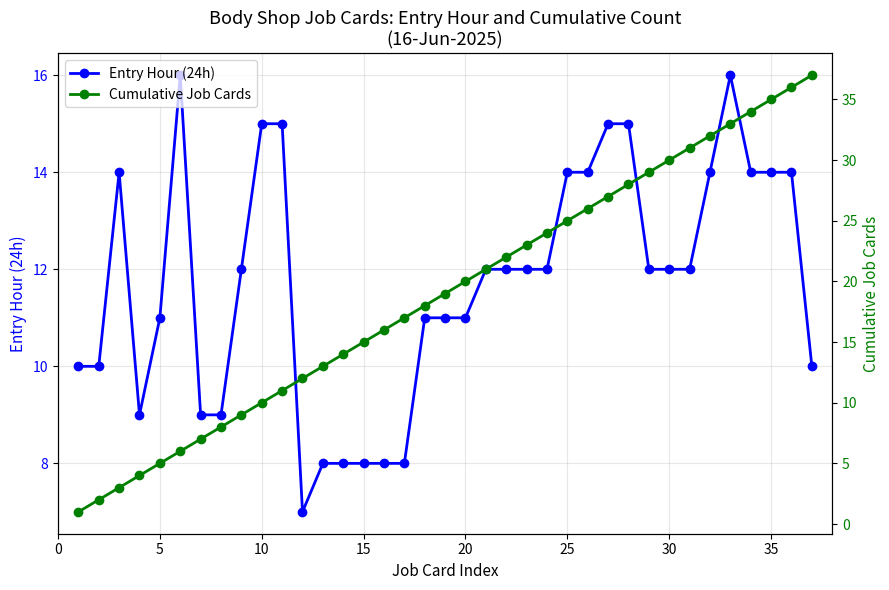

What is the maximum value for Entry Hour (24h)?

16